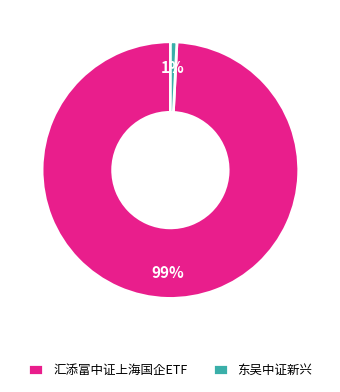

To the nearest percent, what percentage of the pie is 东吴中证新兴?

1%